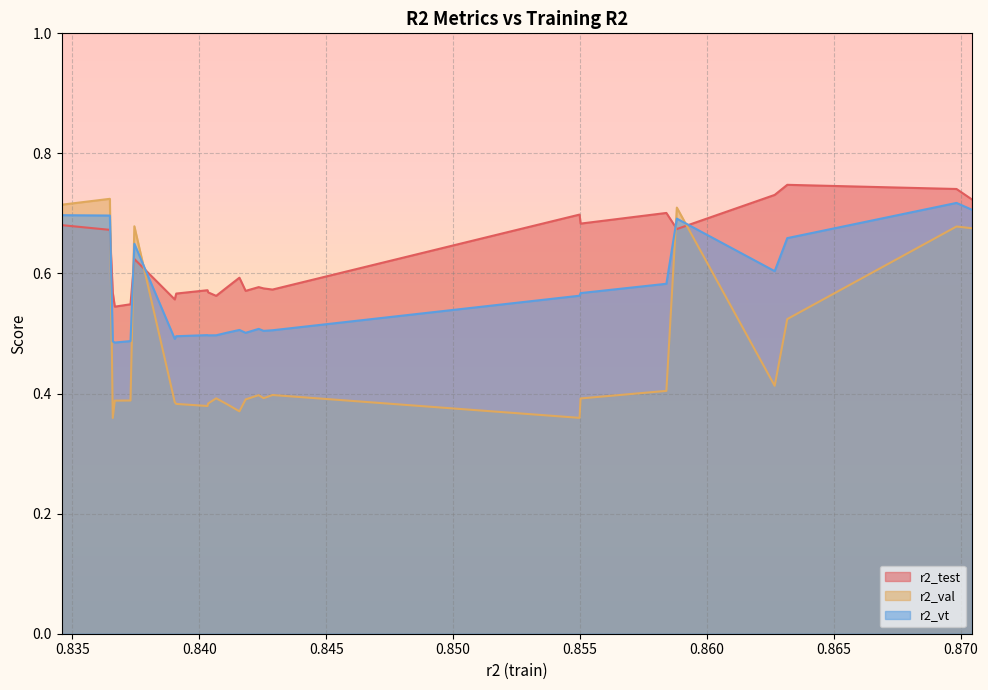

Which series has the largest total across all categories?

r2_test